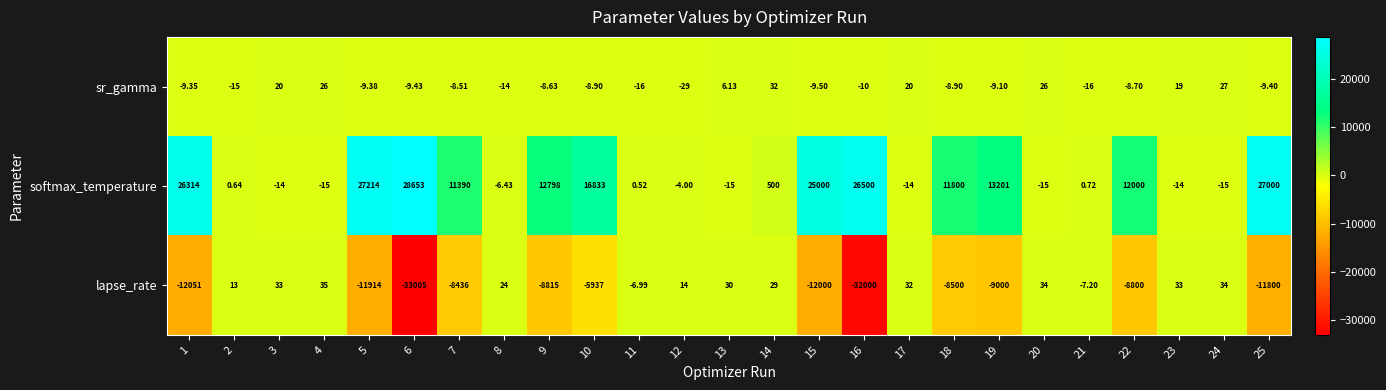

Rank the series by their average value, from highest to lowest.

softmax_temperature, sr_gamma, lapse_rate